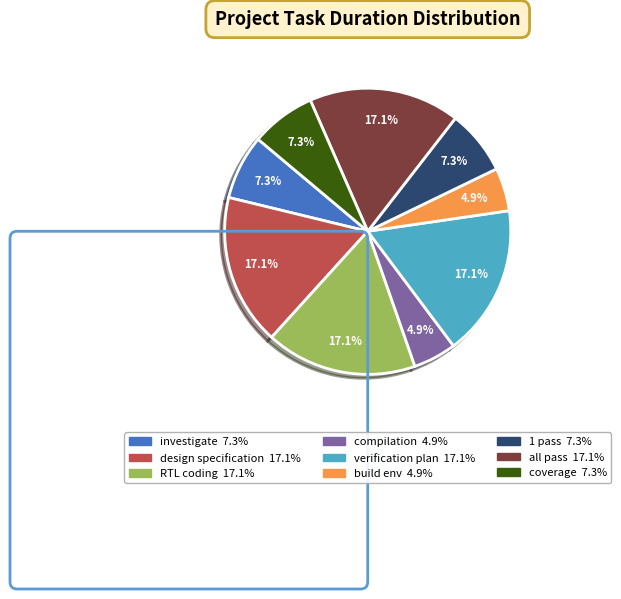

To the nearest percent, what percentage of the pie is compilation?

5%